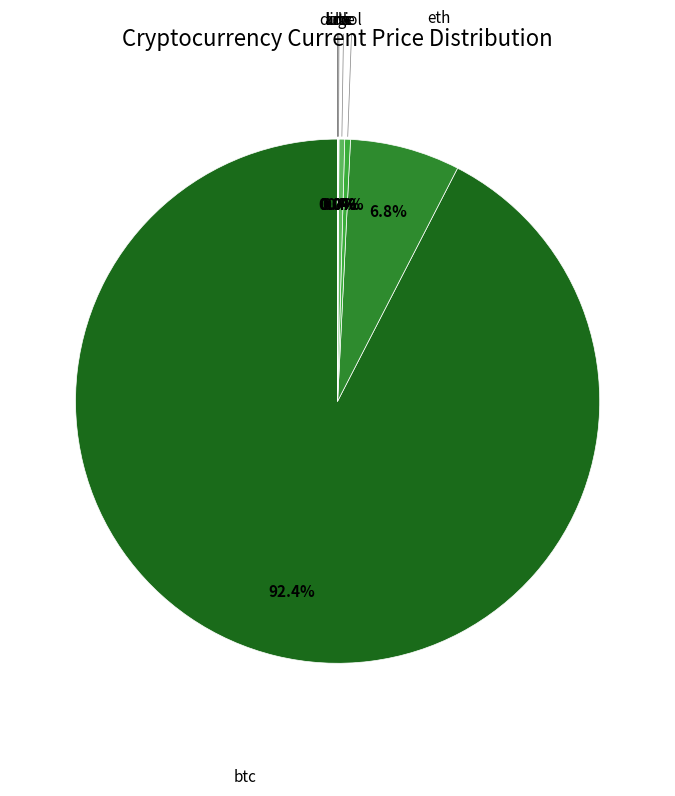

What percentage is NOT represented by eth?

93.2%